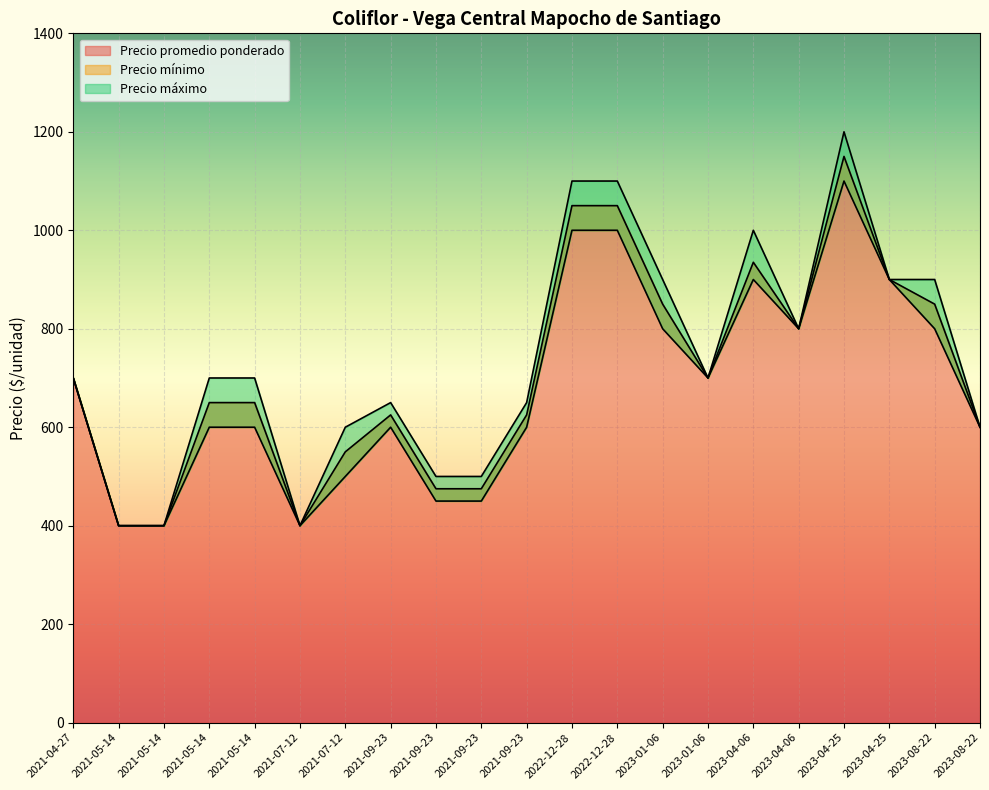

True or false: Precio mínimo and Precio promedio ponderado cross at least once.

False